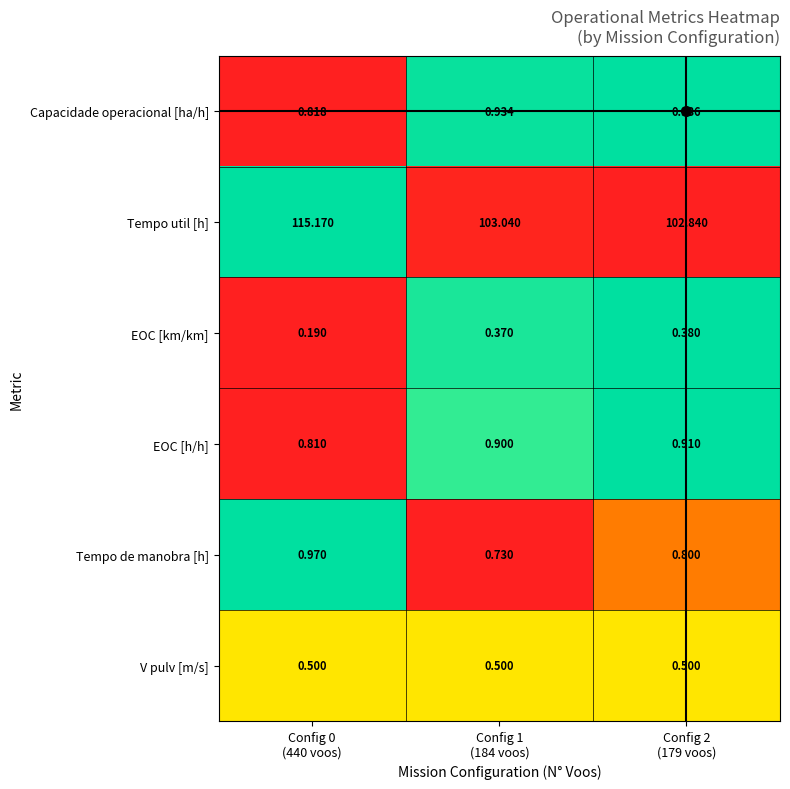

Which category has the lowest value across all series?

Config 0
(440 voos)